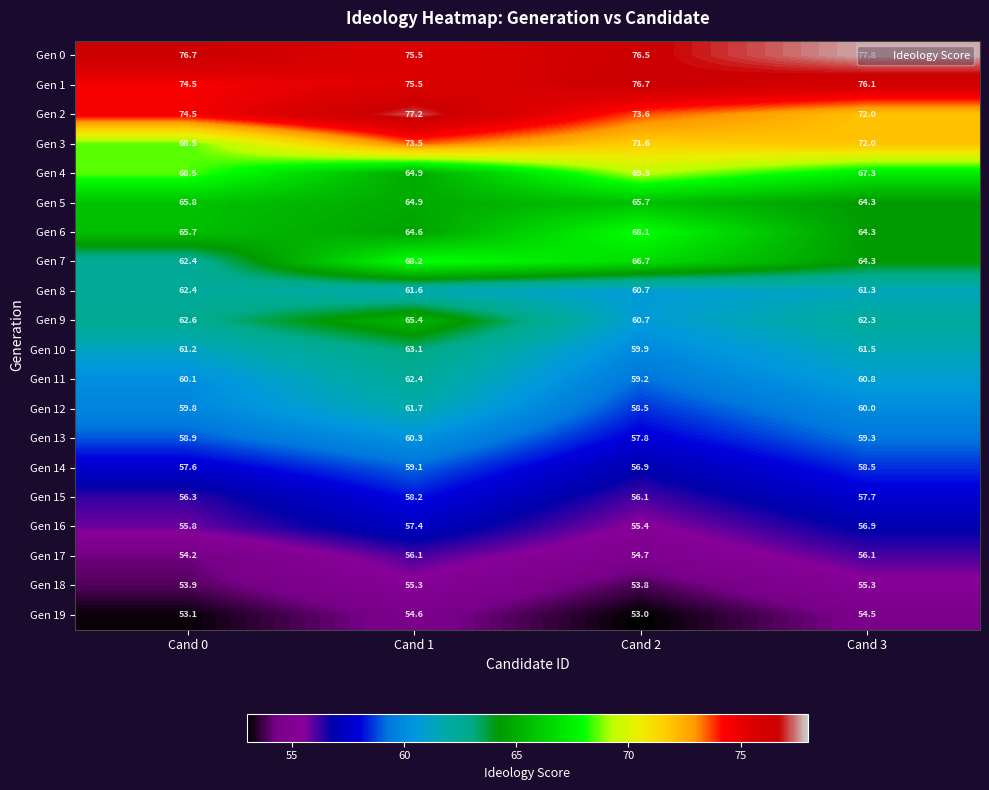

What is the sum of all Gen 7 values?

261.6